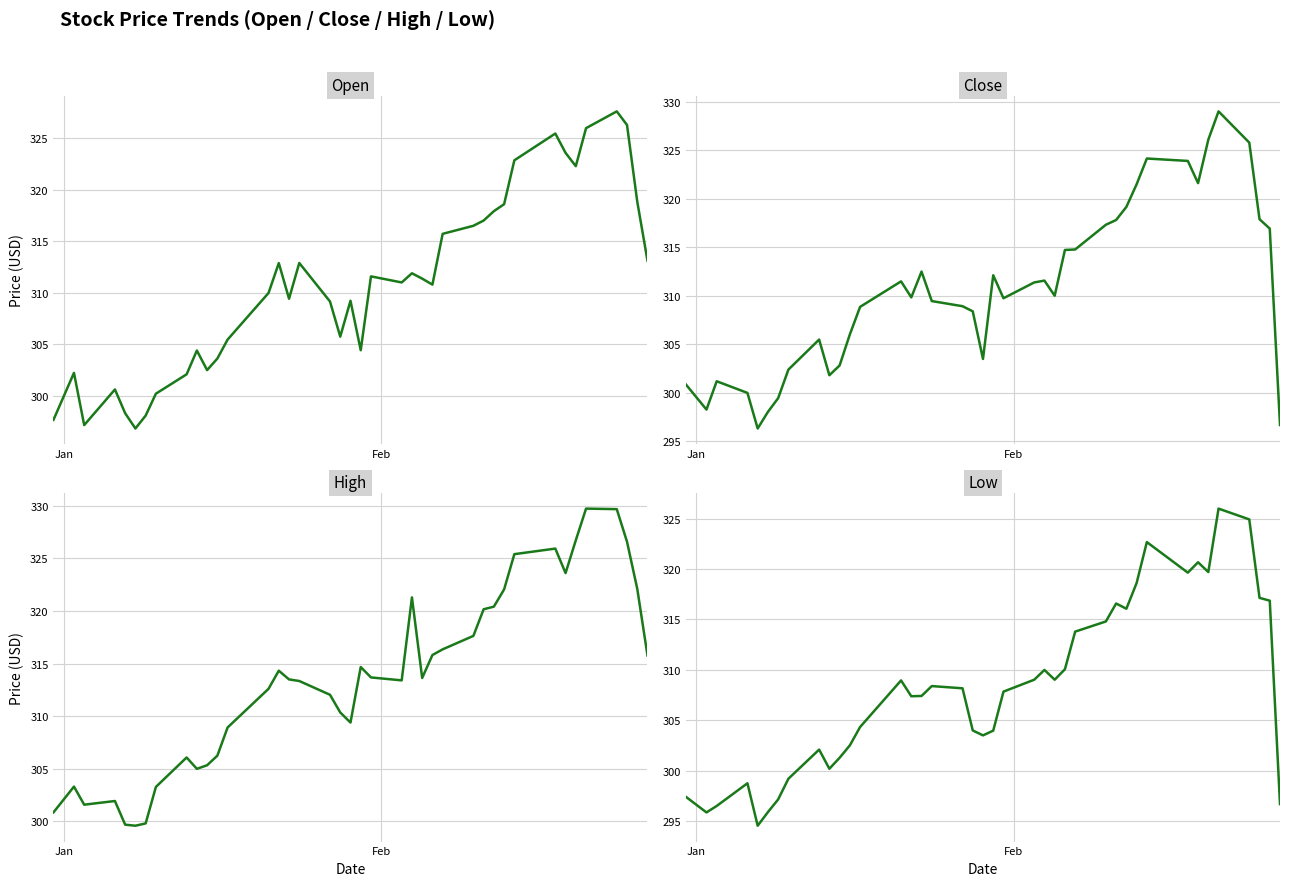

Is it true that Open equals 527.0 at 18?

False